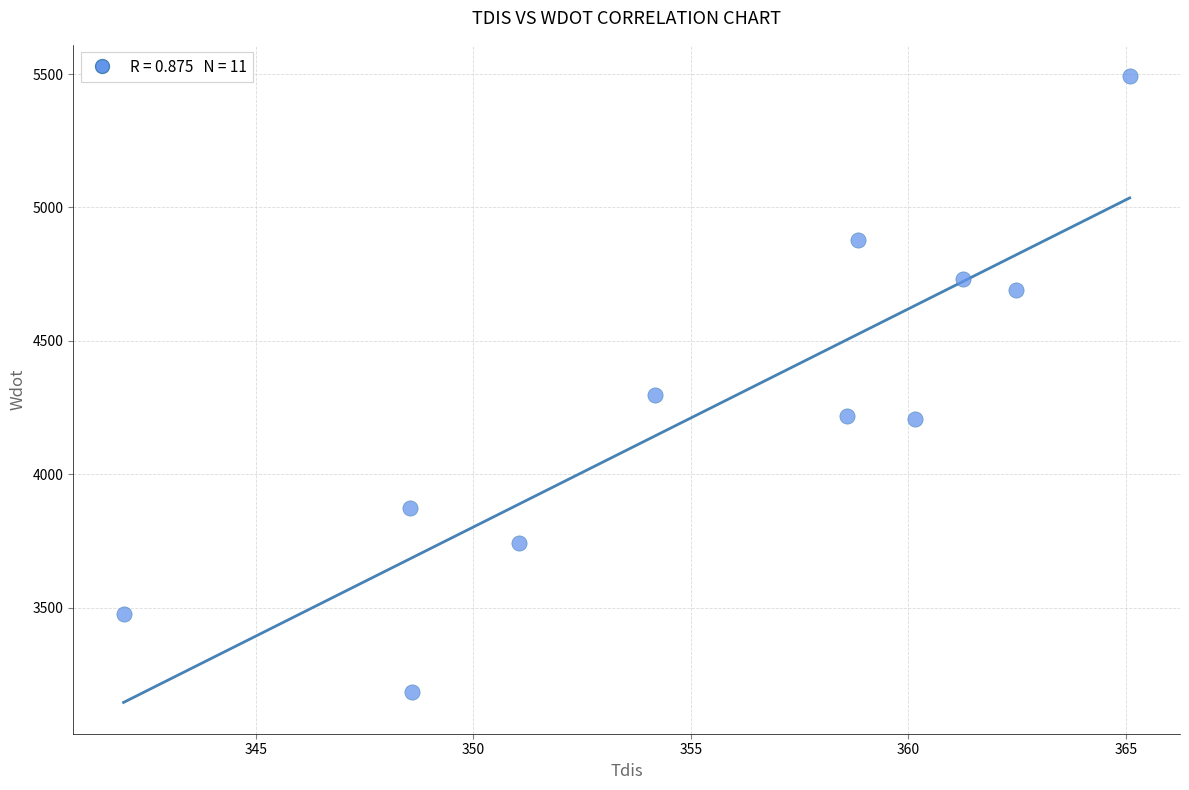

What Y value in the scatter plot is closest to 4337?

4296.3